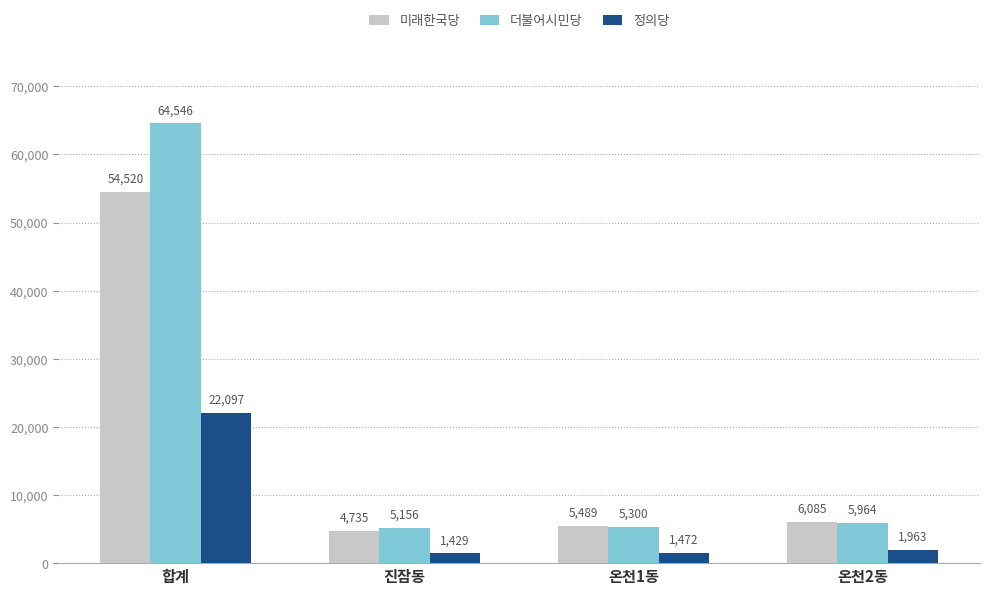

What is the spread (max minus min) of values at 합계?

42449